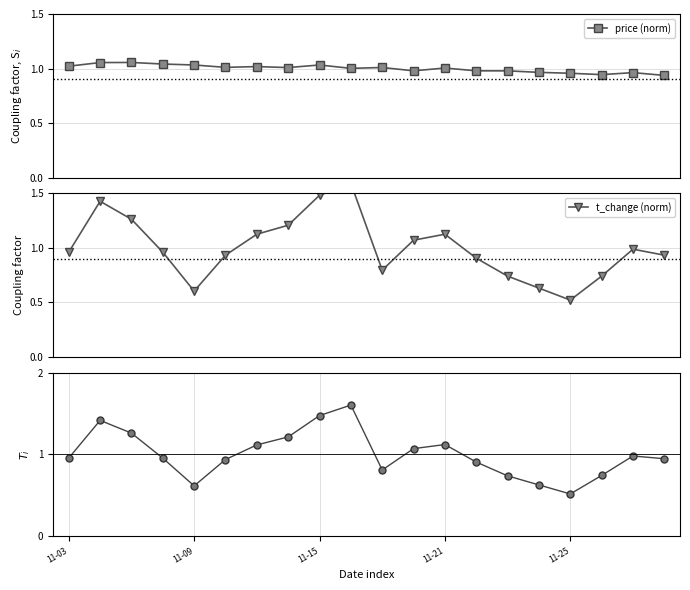

Which series has the largest total across all categories?

price (norm)